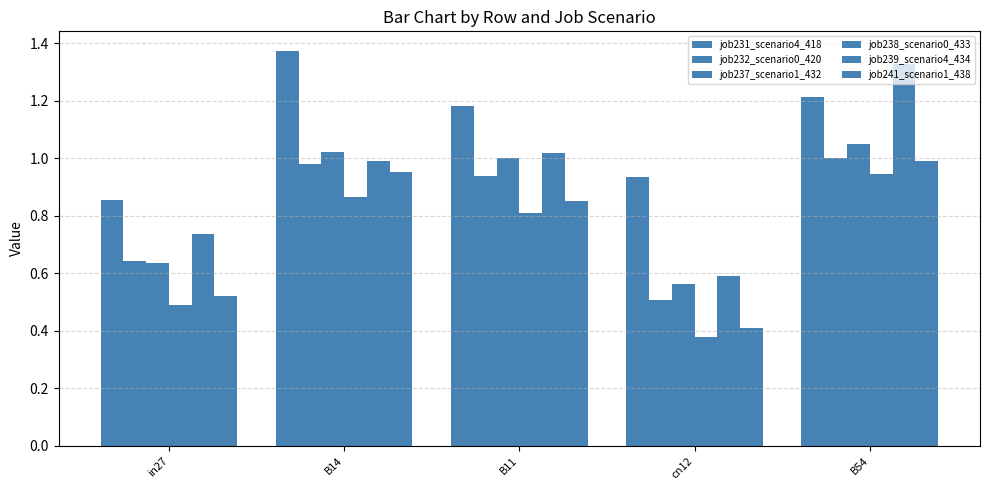

How many bars are there in total?

30